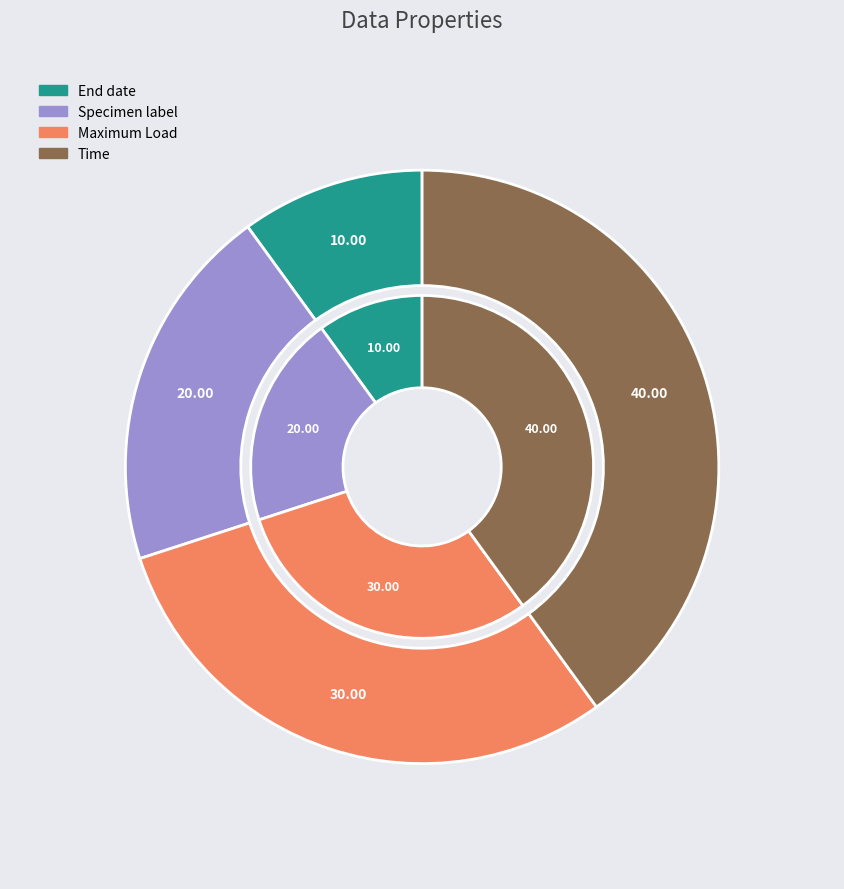

The End date slice represents 10% of the pie. True or false?

True